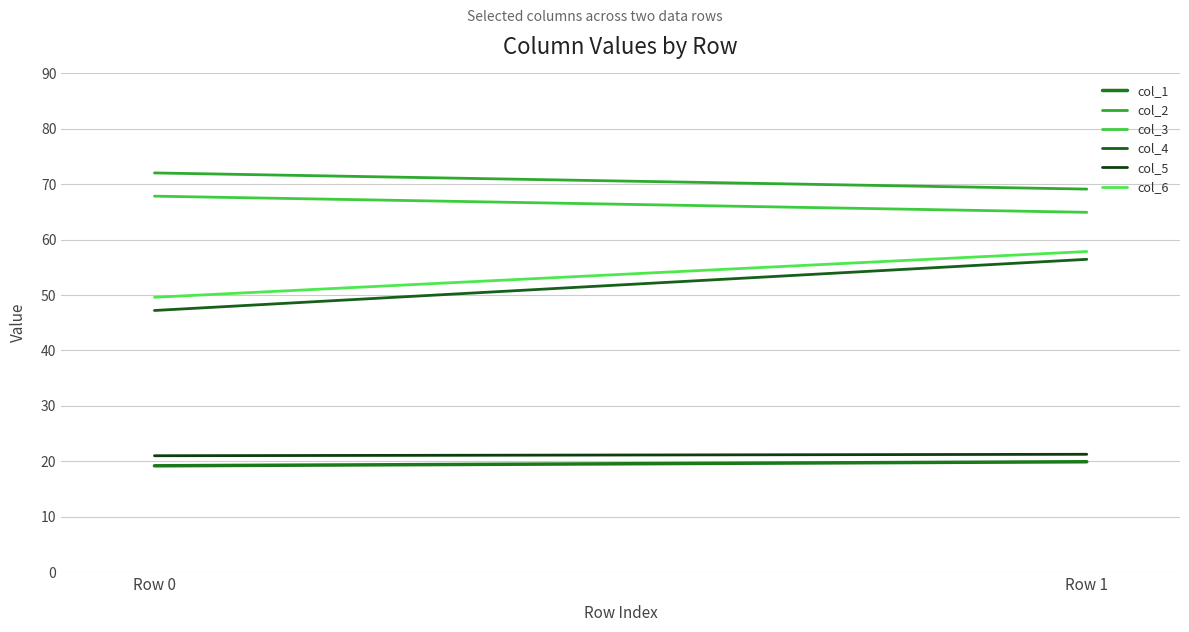

Reading right to left, list all the values displayed in this chart.

col_1: Row 1=19.9	Row 0=19.2
col_2: Row 1=69.1	Row 0=72.0
col_3: Row 1=64.9	Row 0=67.8
col_4: Row 1=56.4	Row 0=47.2
col_5: Row 1=21.3	Row 0=21.0
col_6: Row 1=57.9	Row 0=49.6